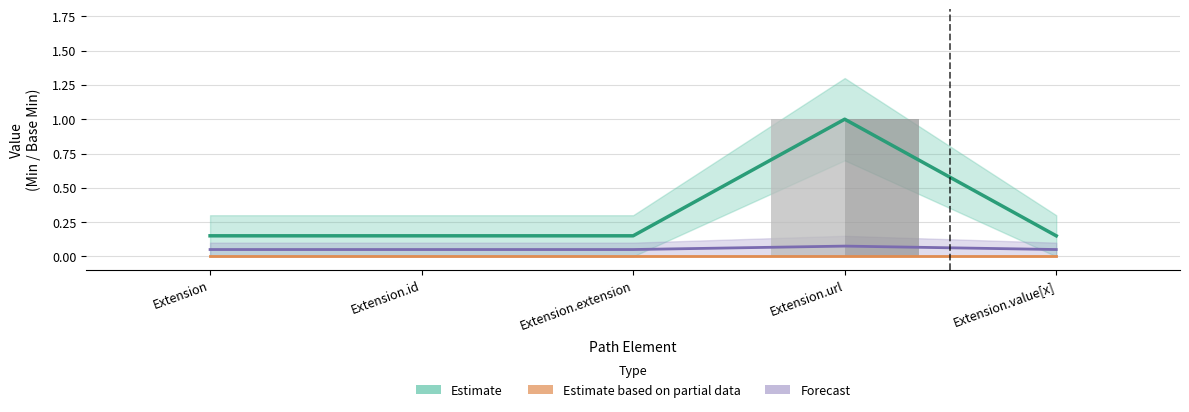

Which series has the largest total across all categories?

Estimate